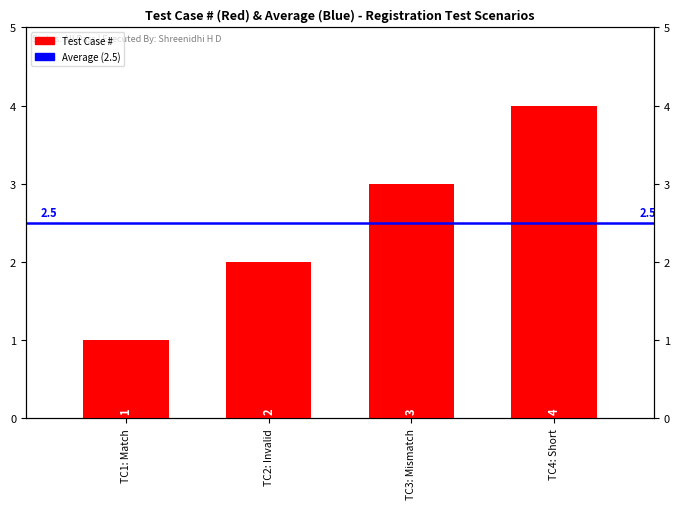

What is the sum of all values?

10